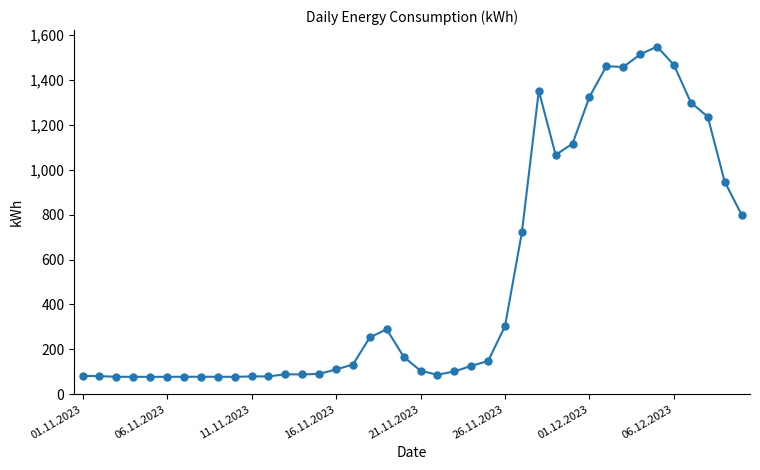

What is the greatest value displayed?

1549.5